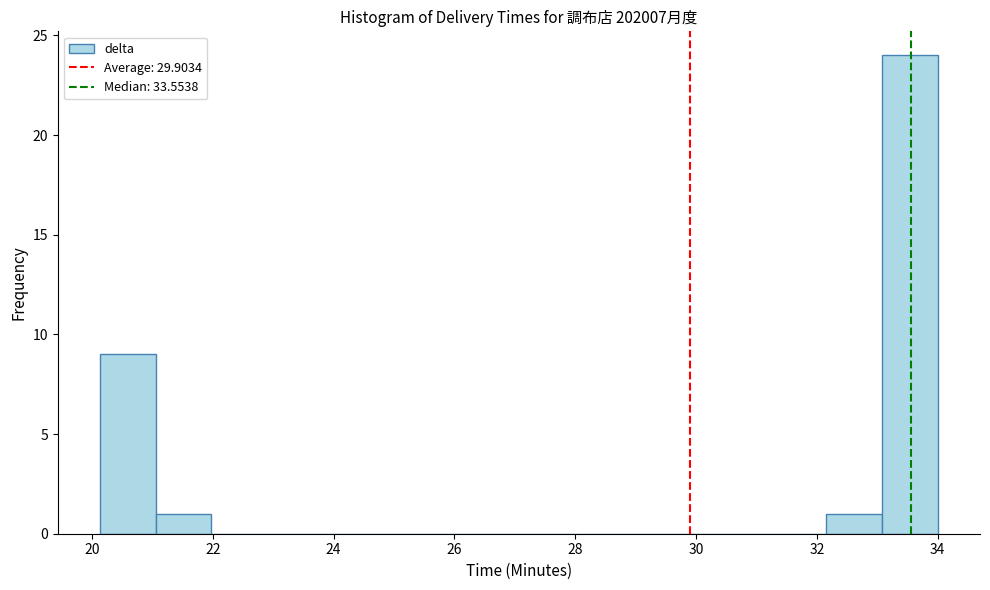

Reading left to right, list every bar in this chart as the range it spans on the x-axis followed by its height. Neither the bar edges nor the heights are printed on the chart, so give them approximately, as read against the axes.

20.2 to 21.0: 9
21.0 to 22.0: 1
22.0 to 23.0: 0
23.0 to 23.8: 0
23.8 to 24.8: 0
24.8 to 25.6: 0
25.6 to 26.6: 0
26.6 to 27.6: 0
27.6 to 28.4: 0
28.4 to 29.4: 0
29.4 to 30.4: 0
30.4 to 31.2: 0
31.2 to 32.2: 0
32.2 to 33.0: 1
33.0 to 34.0: 24